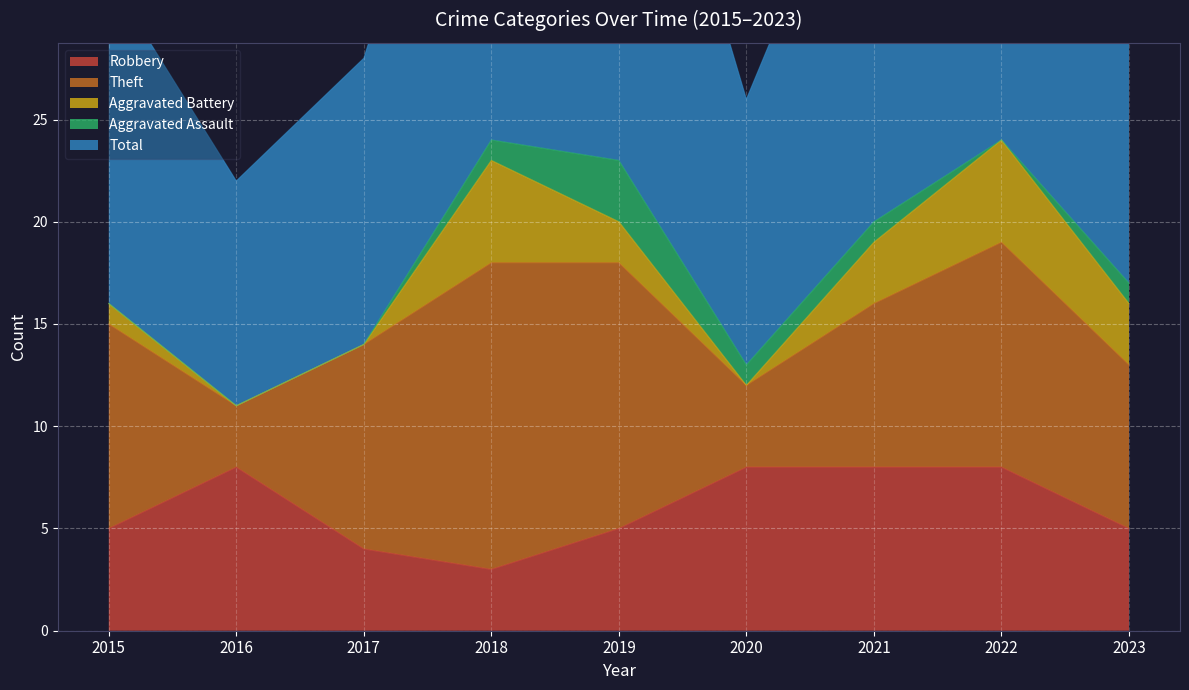

Between 2017 and 2018, which series saw the biggest shift?

Total